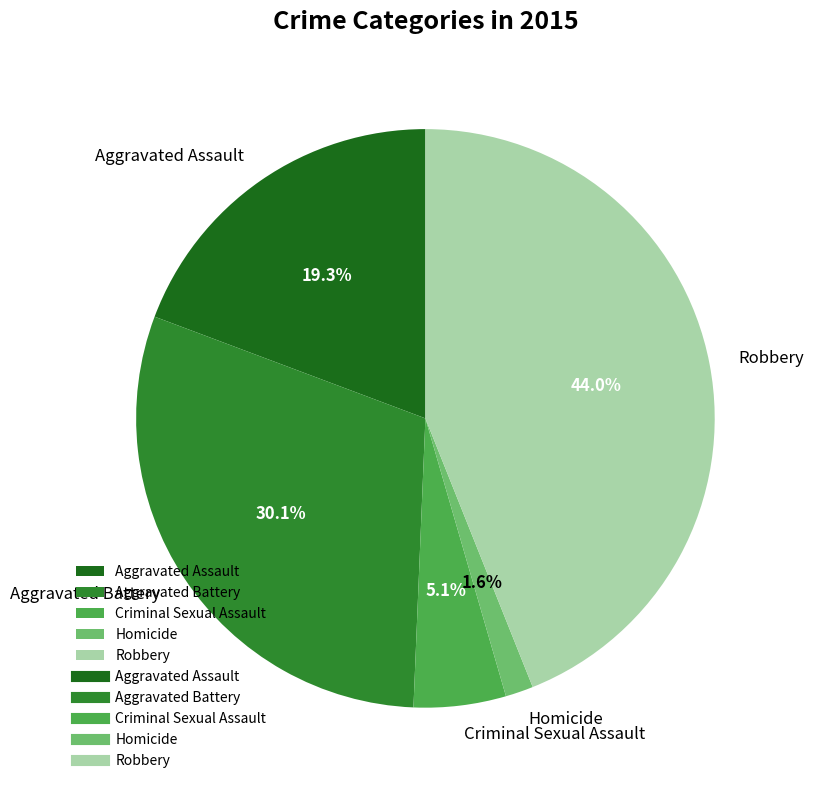

Which slice is the smallest?

Homicide